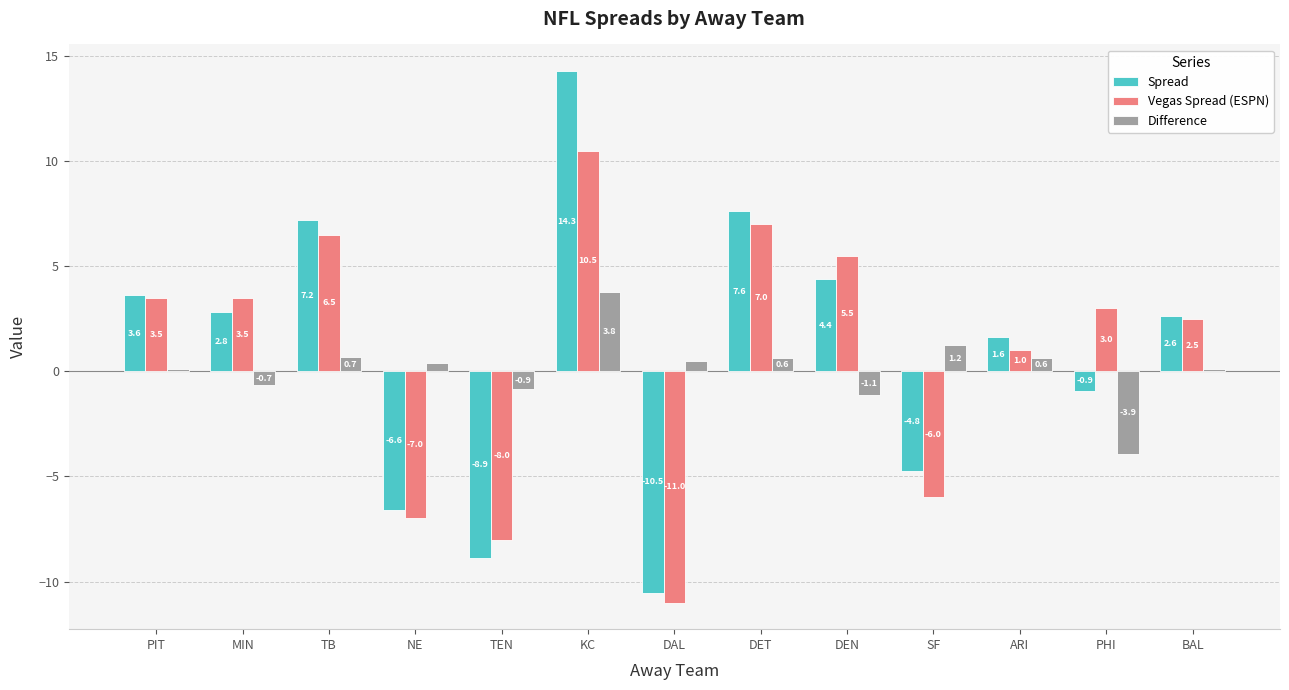

At which label is Spread closest to 1?

ARI